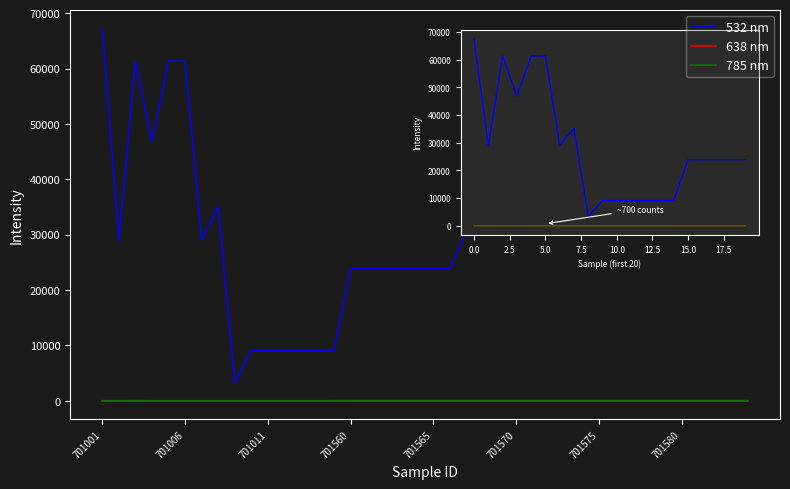

Which series has the largest total across all categories?

532 nm